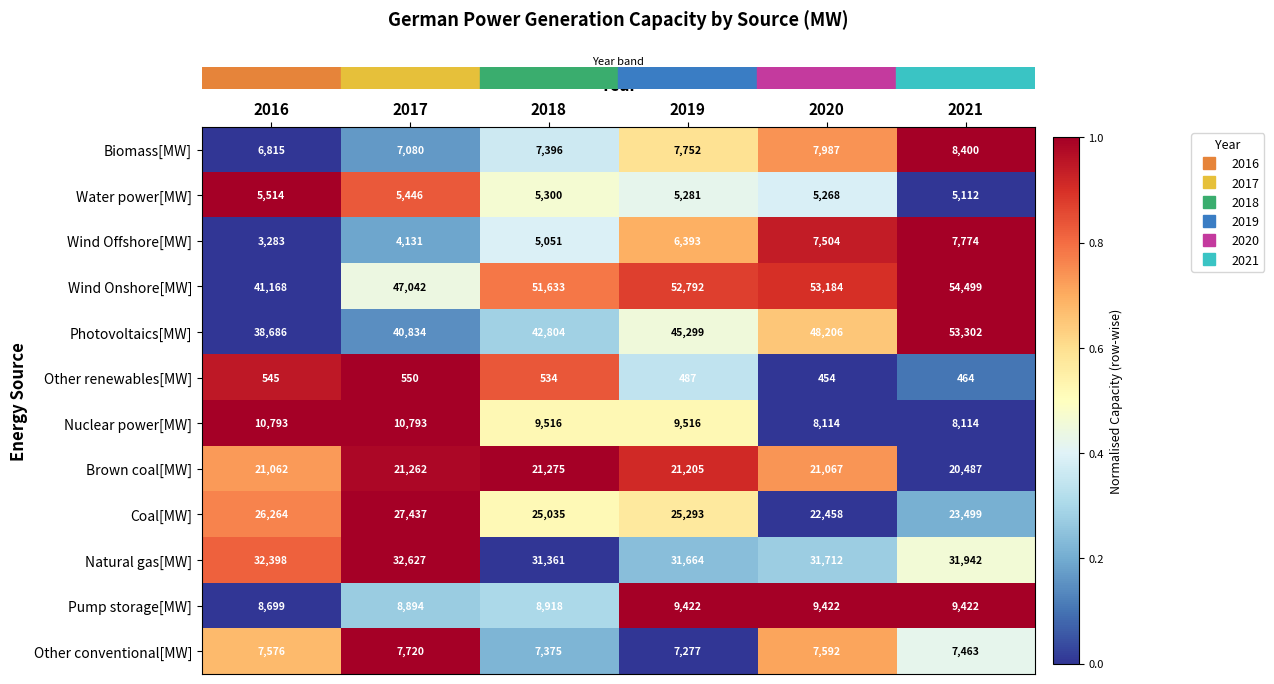

What is the difference between the maximum and second lowest values in the Biomass[MW] series?

1320